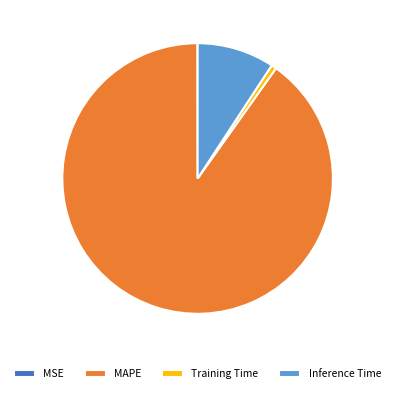

Does any single category account for the majority?

Yes